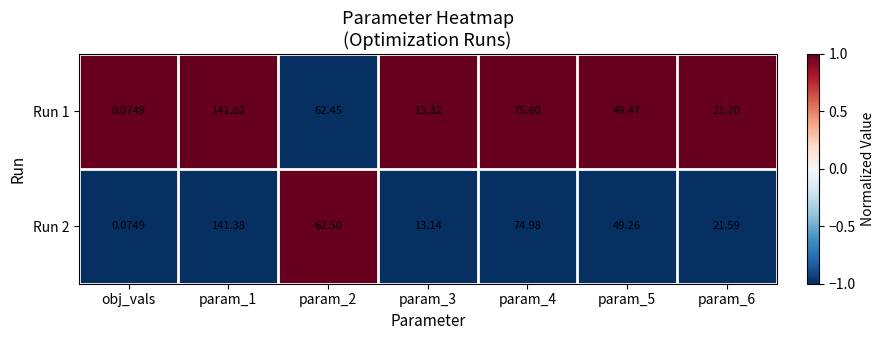

Is the value of Run 1 at param_4 greater than the value of Run 2 at param_2?

Yes